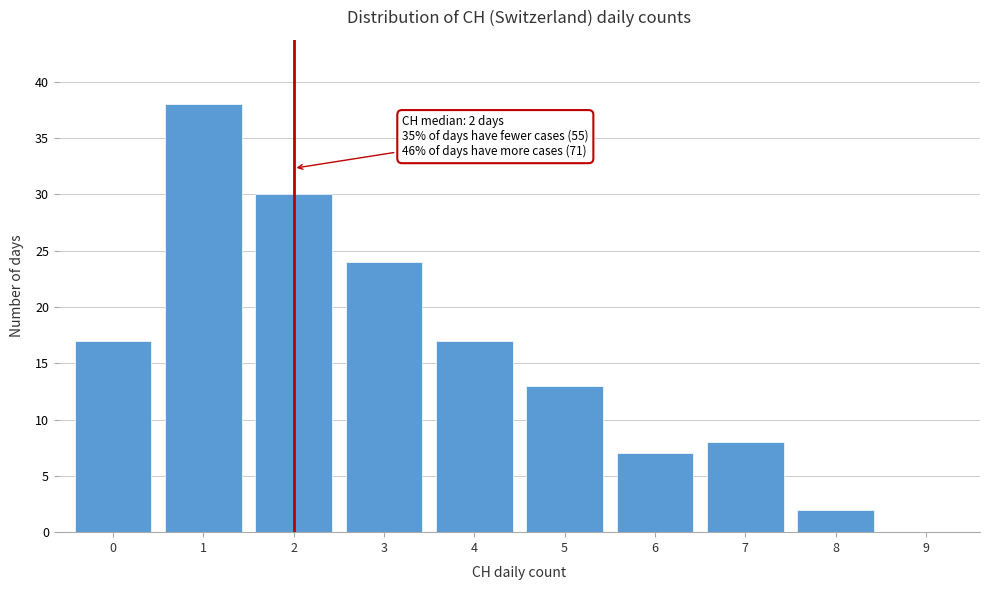

Reading left to right, what are all the values shown in this chart?

0=17	1=38	2=30	3=24	4=17	5=13	6=7	7=8	8=2	9=0